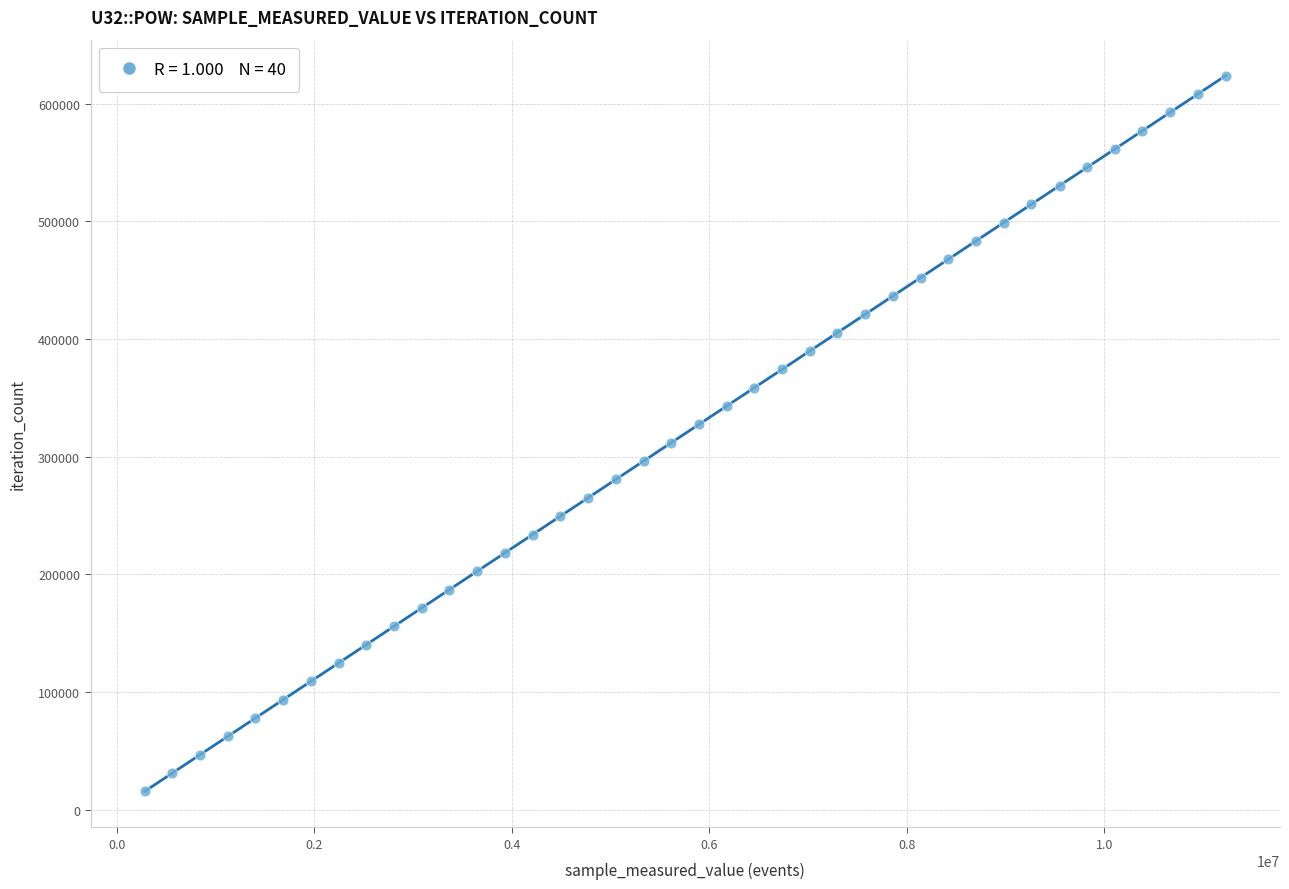

What is the range of Y values (max minus min)?

608049